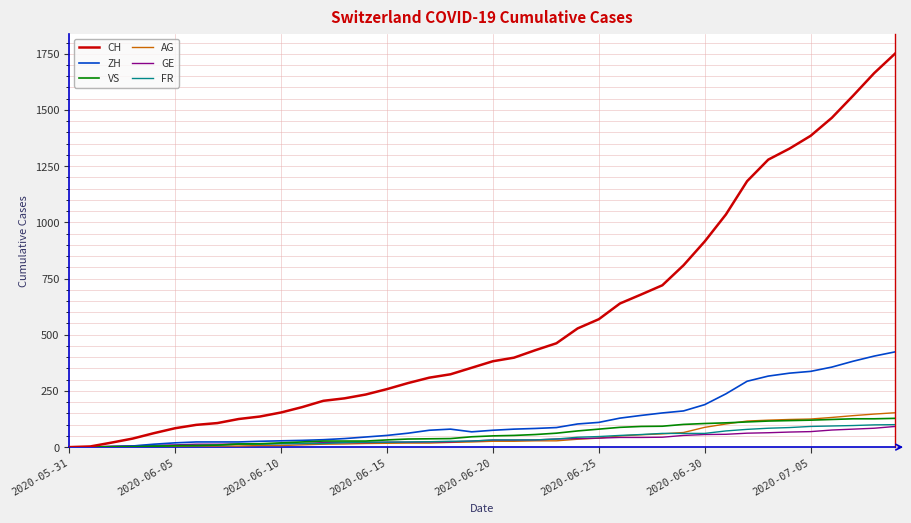

Which series has the widest spread of values?

CH